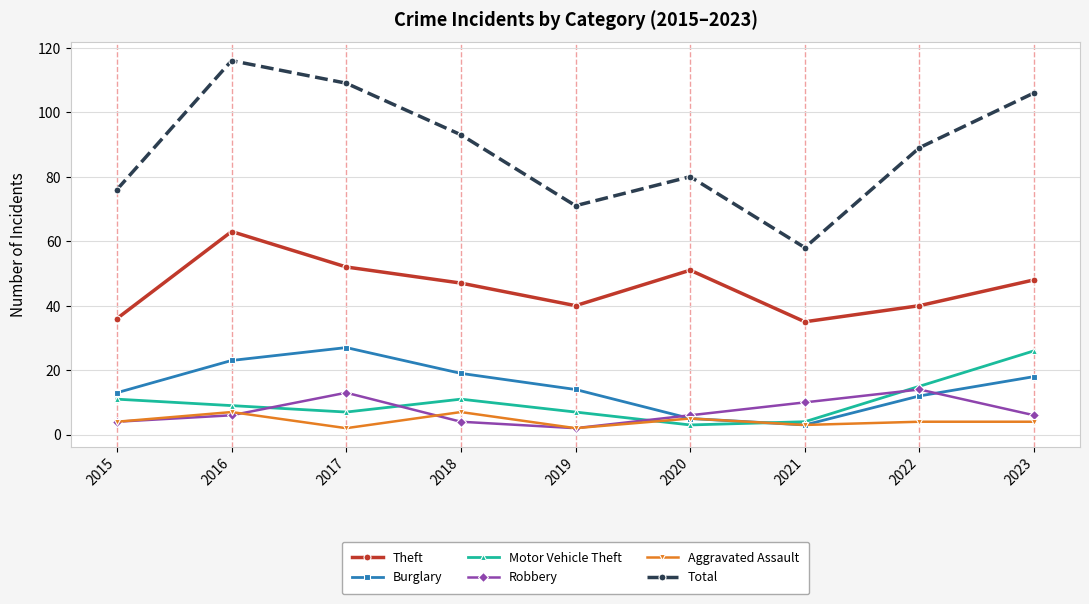

At how many categories does at least one series exceed 85?

5